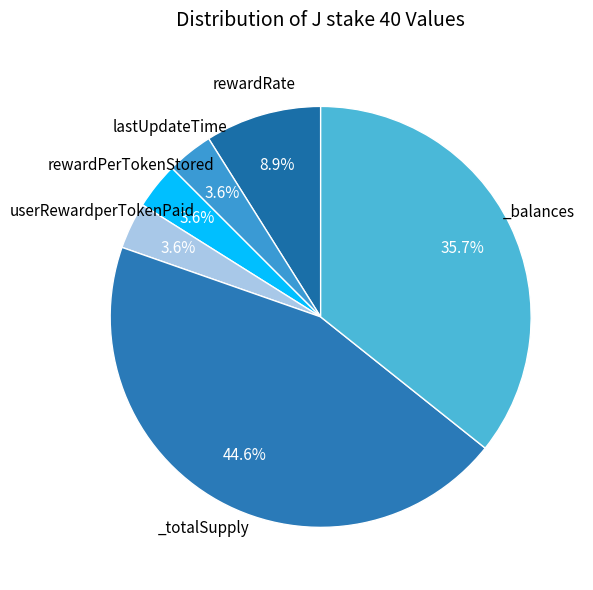

To the nearest percent, what is the difference between the largest and smallest slice percentages?

41%